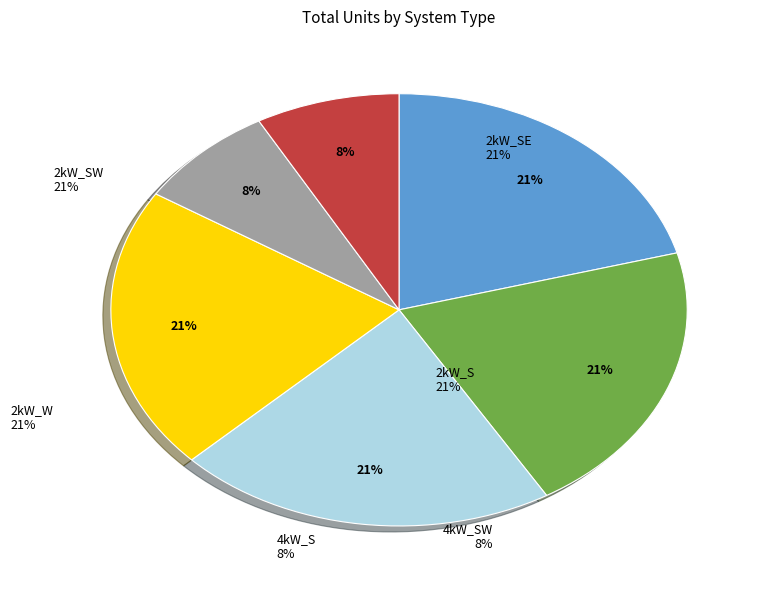

To the nearest percent, what is the difference between the largest and smallest slice percentages?

13%